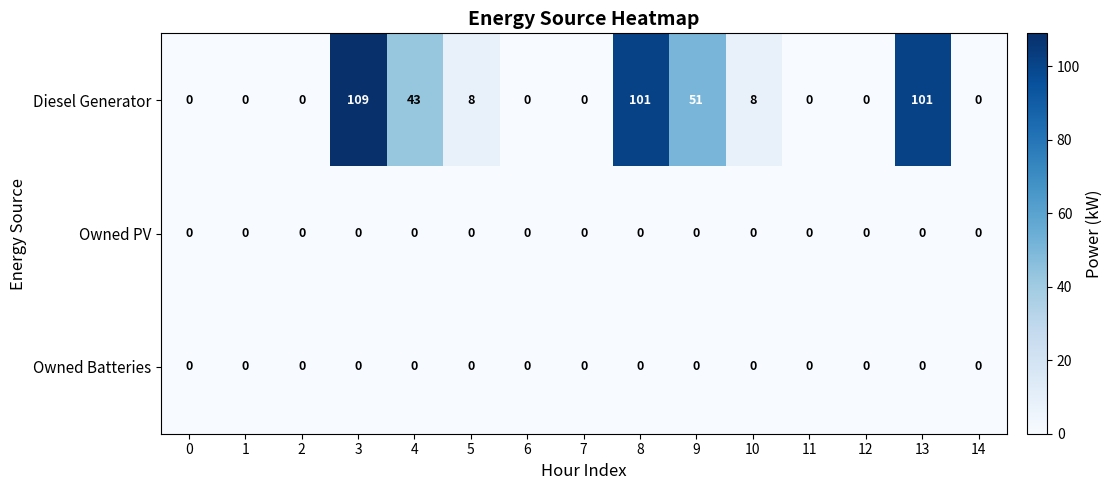

What is the difference between the second highest and second lowest values in the Diesel Generator series?

101